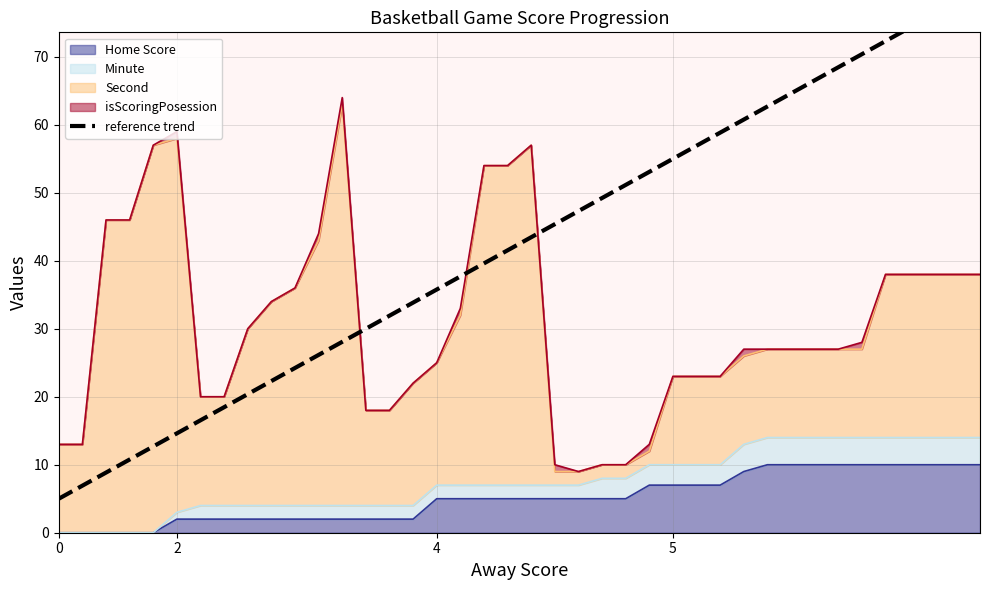

Is it true that Home Score equals 7 at 5?

True